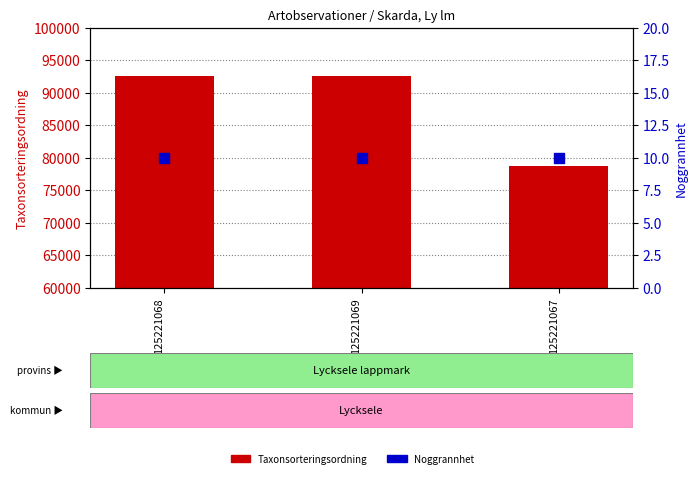

Is the value of Taxonsorteringsordning at 125221068 greater than the value of Noggrannhet at 125221068?

Yes